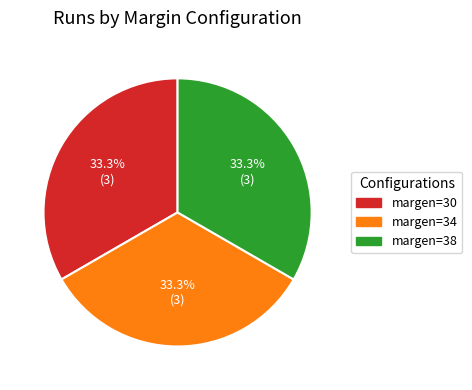

What is the total percentage of margen=34 and margen=38?

66.7%